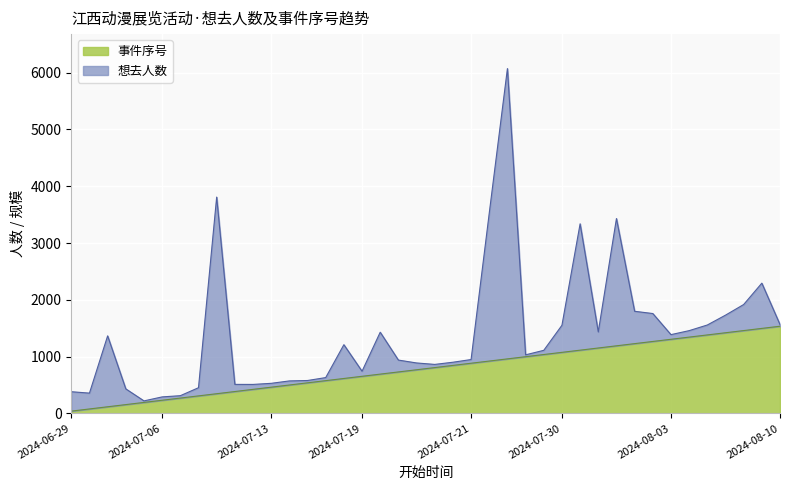

What is the difference between the maximum and second lowest values?

1457.5